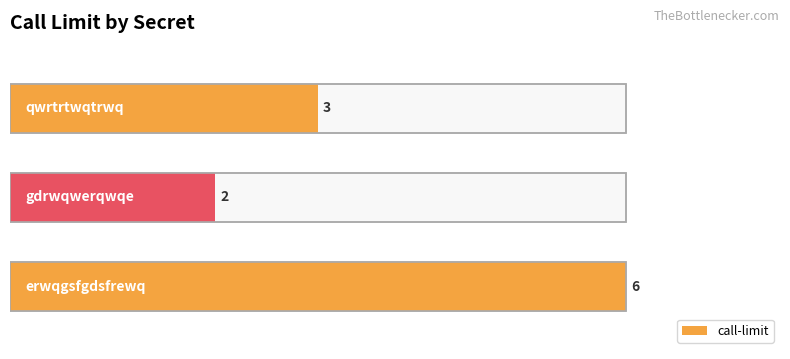

The value at qwrtrtwqtrwq is 2. True or false?

False